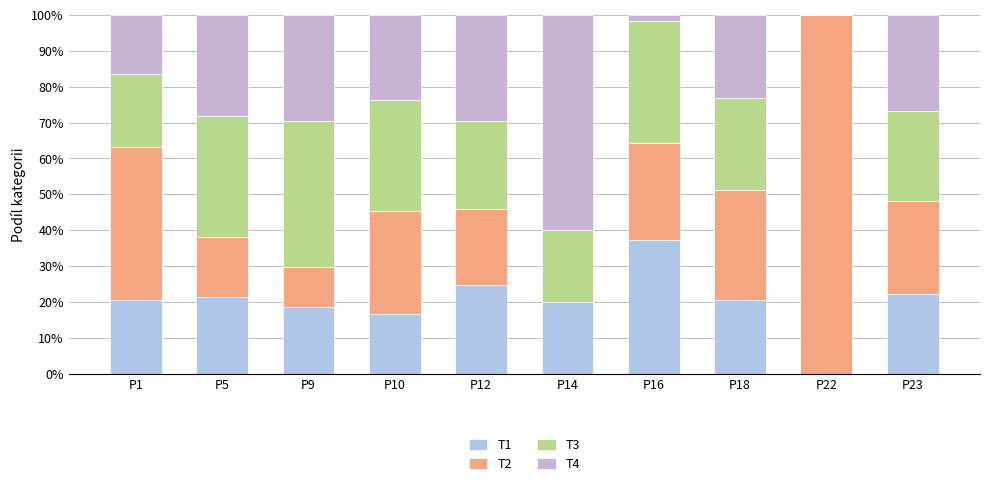

What is the value of the T1 bar at the 1st from the left?

0.2